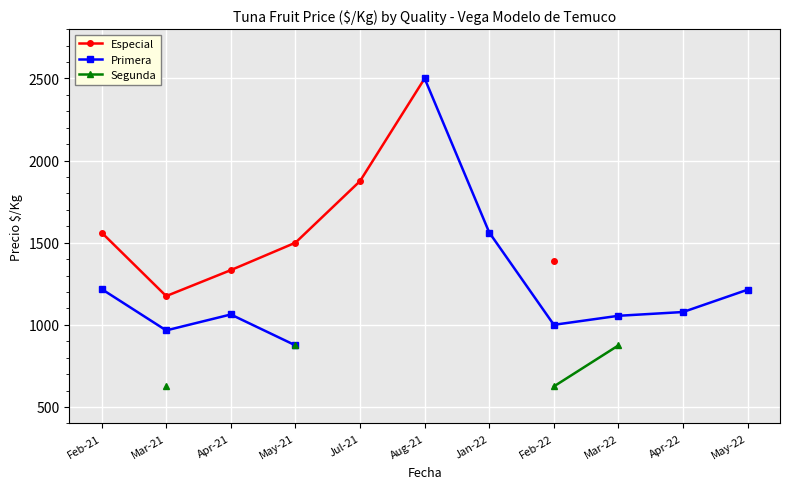

What is the approximate value of Segunda at May-21?

875.0